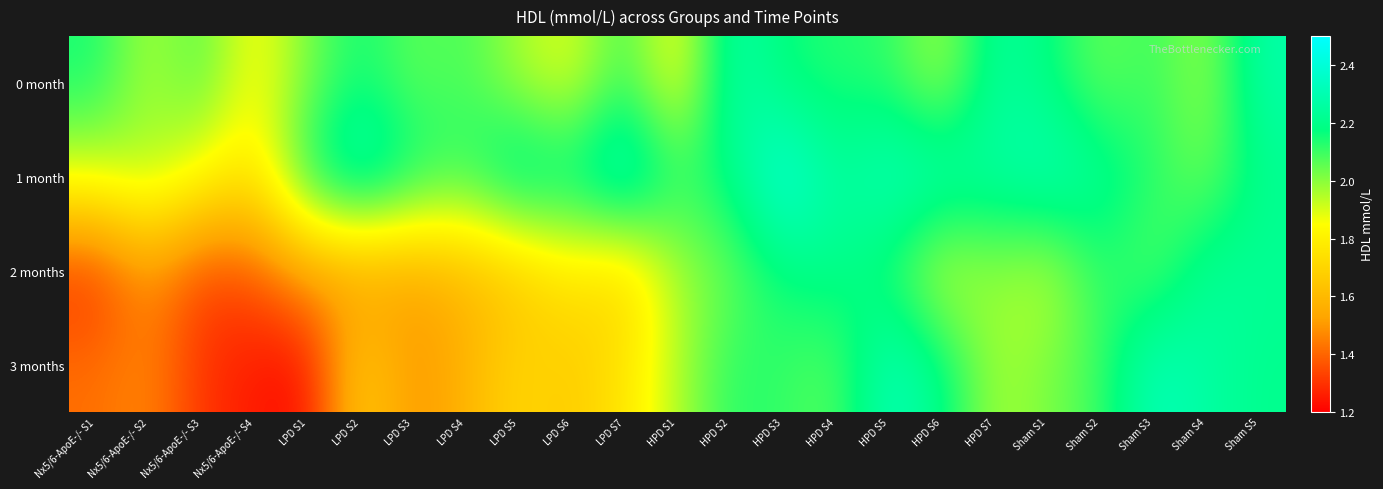

Reading left to right, list all the values displayed in this chart.

0 month: Nx5/6-ApoE-/- S1=2.1	Nx5/6-ApoE-/- S2=1.9	Nx5/6-ApoE-/- S3=2.1	Nx5/6-ApoE-/- S4=1.8	LPD S1=2.0	LPD S2=2.2	LPD S3=2.0	LPD S4=2.1	LPD S5=2.0	LPD S6=1.9	LPD S7=2.1	HPD S1=1.8	HPD S2=2.3	HPD S3=2.2	HPD S4=2.1	HPD S5=2.1	HPD S6=2.0	HPD S7=2.2	Sham S1=2.2	Sham S2=2.0	Sham S3=2.1	Sham S4=2.0	Sham S5=2.3
1 month: Nx5/6-ApoE-/- S1=1.9	Nx5/6-ApoE-/- S2=2.0	Nx5/6-ApoE-/- S3=1.9	Nx5/6-ApoE-/- S4=1.8	LPD S1=2.2	LPD S2=2.4	LPD S3=2.2	LPD S4=2.1	LPD S5=2.3	LPD S6=2.2	LPD S7=2.4	HPD S1=2.1	HPD S2=2.2	HPD S3=2.4	HPD S4=2.2	HPD S5=2.3	HPD S6=2.3	HPD S7=2.3	Sham S1=2.3	Sham S2=2.2	Sham S3=2.1	Sham S4=2.0	Sham S5=2.2
2 months: Nx5/6-ApoE-/- S1=1.3	Nx5/6-ApoE-/- S2=1.5	Nx5/6-ApoE-/- S3=1.3	Nx5/6-ApoE-/- S4=1.4	LPD S1=1.5	LPD S2=1.5	LPD S3=1.5	LPD S4=1.6	LPD S5=1.6	LPD S6=1.8	LPD S7=1.7	HPD S1=2.0	HPD S2=2.0	HPD S3=2.2	HPD S4=2.2	HPD S5=2.1	HPD S6=1.9	HPD S7=2.0	Sham S1=1.9	Sham S2=2.1	Sham S3=2.0	Sham S4=2.2	Sham S5=2.2
3 months: Nx5/6-ApoE-/- S1=1.4	Nx5/6-ApoE-/- S2=1.5	Nx5/6-ApoE-/- S3=1.3	Nx5/6-ApoE-/- S4=1.2	LPD S1=1.2	LPD S2=1.7	LPD S3=1.5	LPD S4=1.6	LPD S5=1.7	LPD S6=1.7	LPD S7=1.8	HPD S1=1.9	HPD S2=2.1	HPD S3=2.1	HPD S4=2.1	HPD S5=2.3	HPD S6=2.2	HPD S7=2.0	Sham S1=2.0	Sham S2=2.1	Sham S3=2.3	Sham S4=2.3	Sham S5=2.2